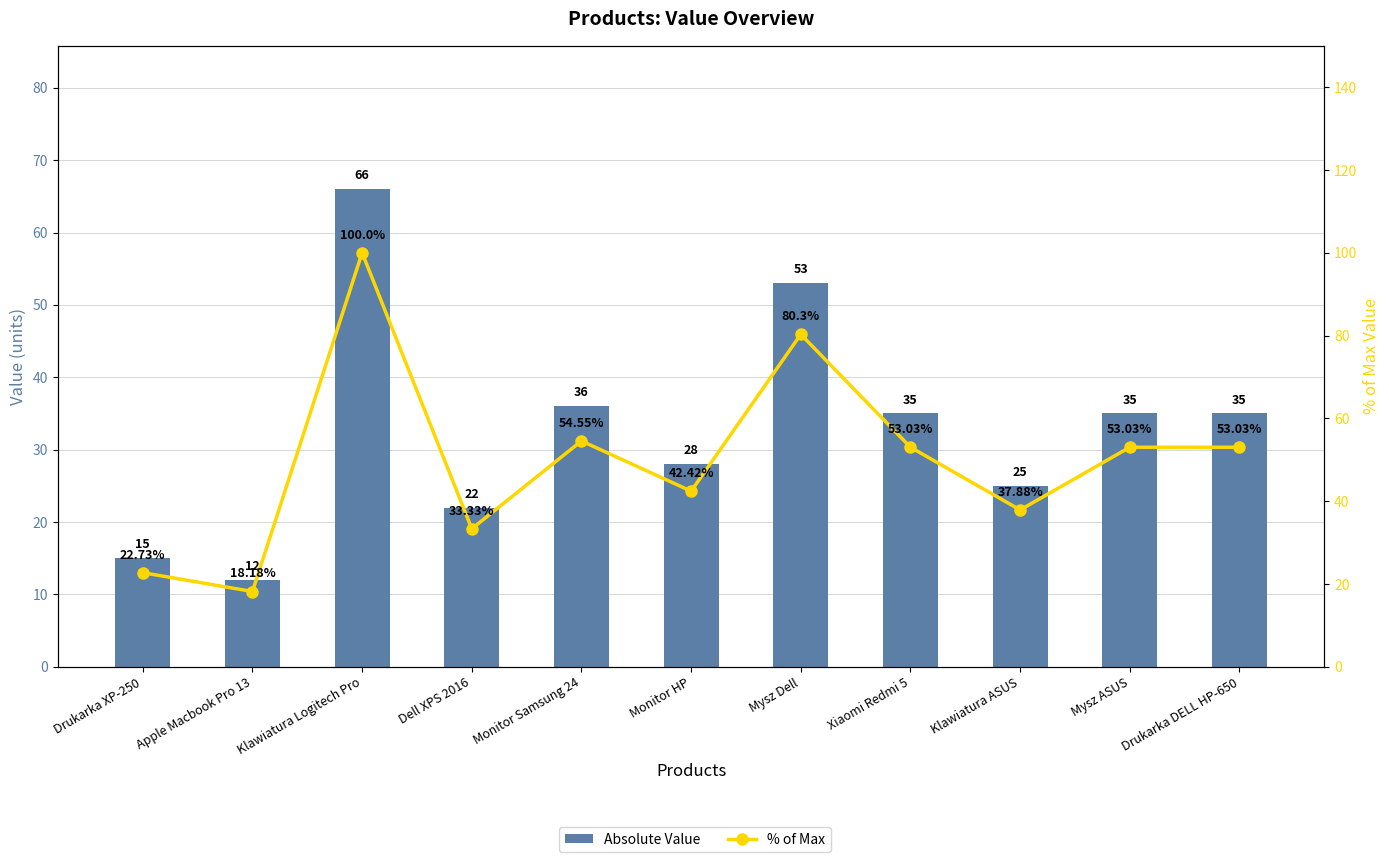

What is the maximum value for Absolute Value?

66.0